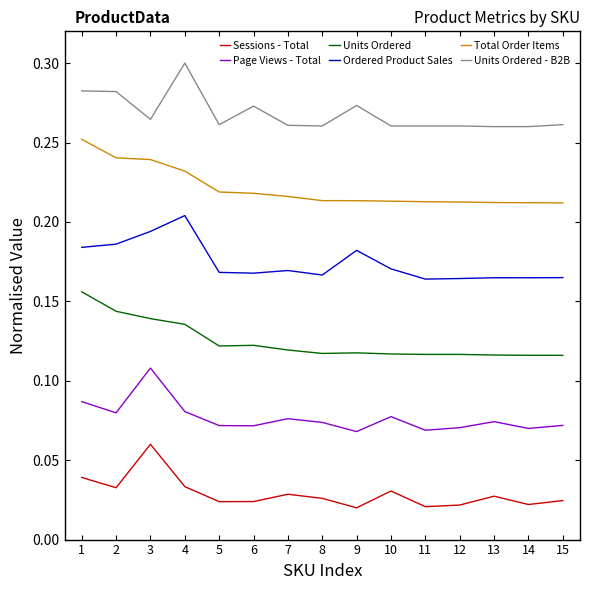

Count the Sessions - Total values in the range 0 to 1.

15